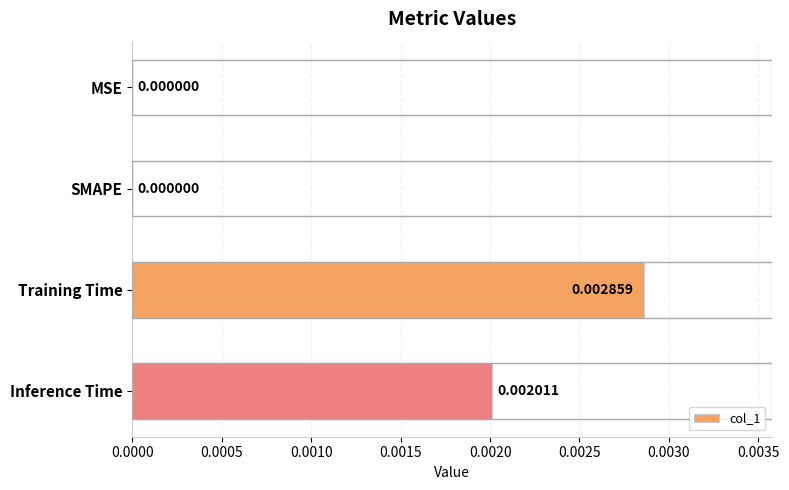

How many values are between 0 and 1?

4